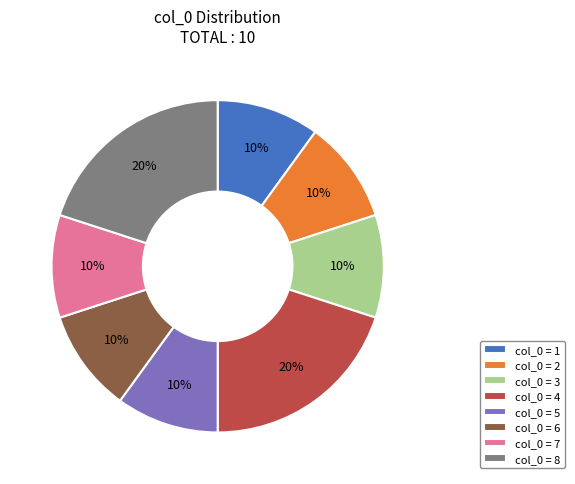

Is it true that col_0 = 1 is 19% of the pie?

False